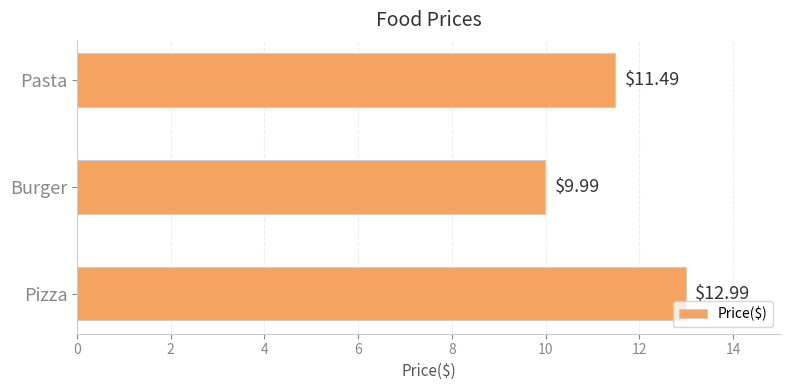

What is the sum of all values?

34.5